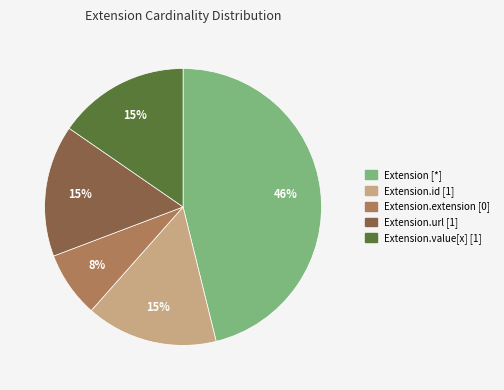

To the nearest percent, what is the average slice percentage?

20%